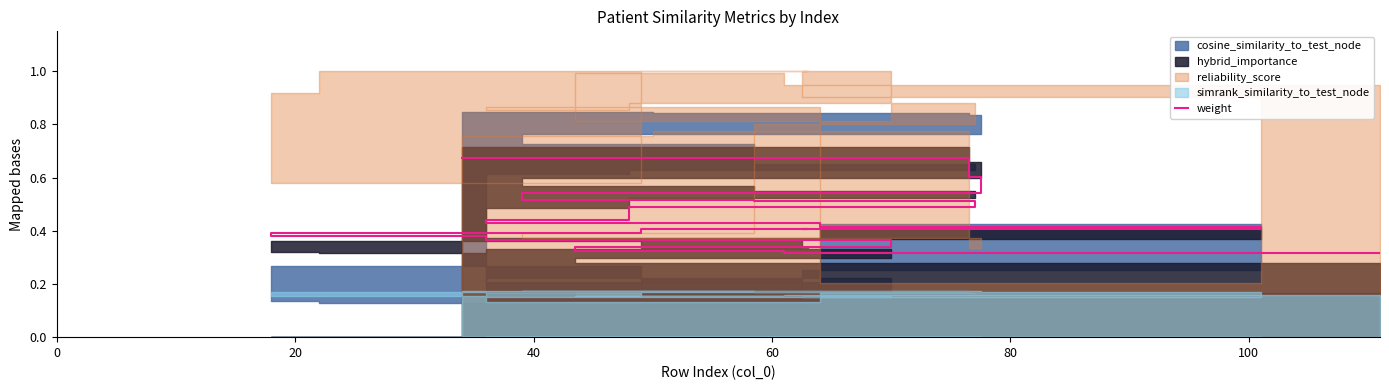

How many categories are shown in the chart?

20